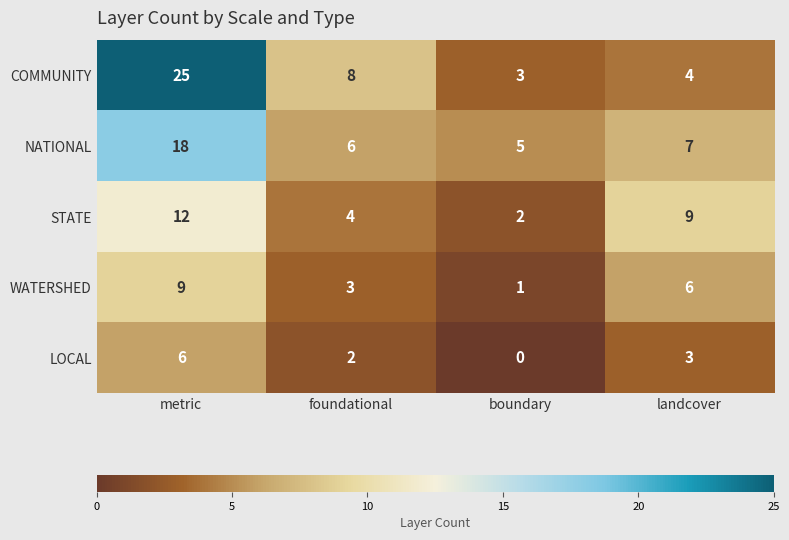

What is the maximum value shown in the chart?

25